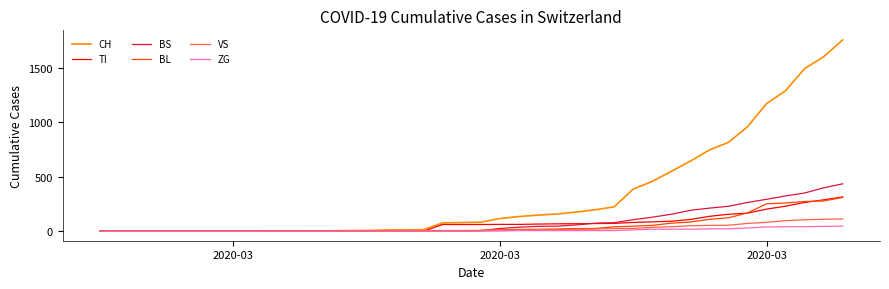

Which series has the largest range (max minus min)?

CH